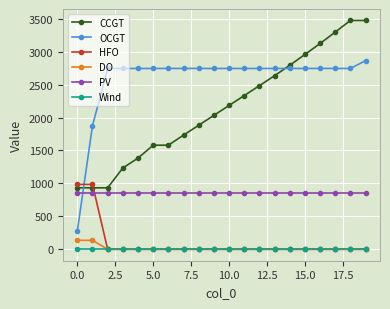

True or false: Wind and CCGT intersect in this chart.

False